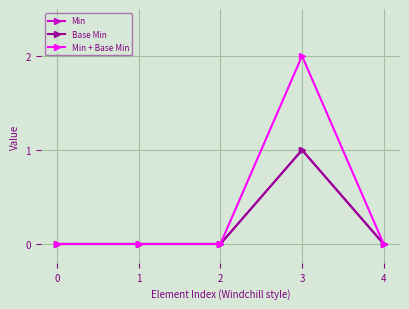

Is this an area chart (filled region under the line)?

No